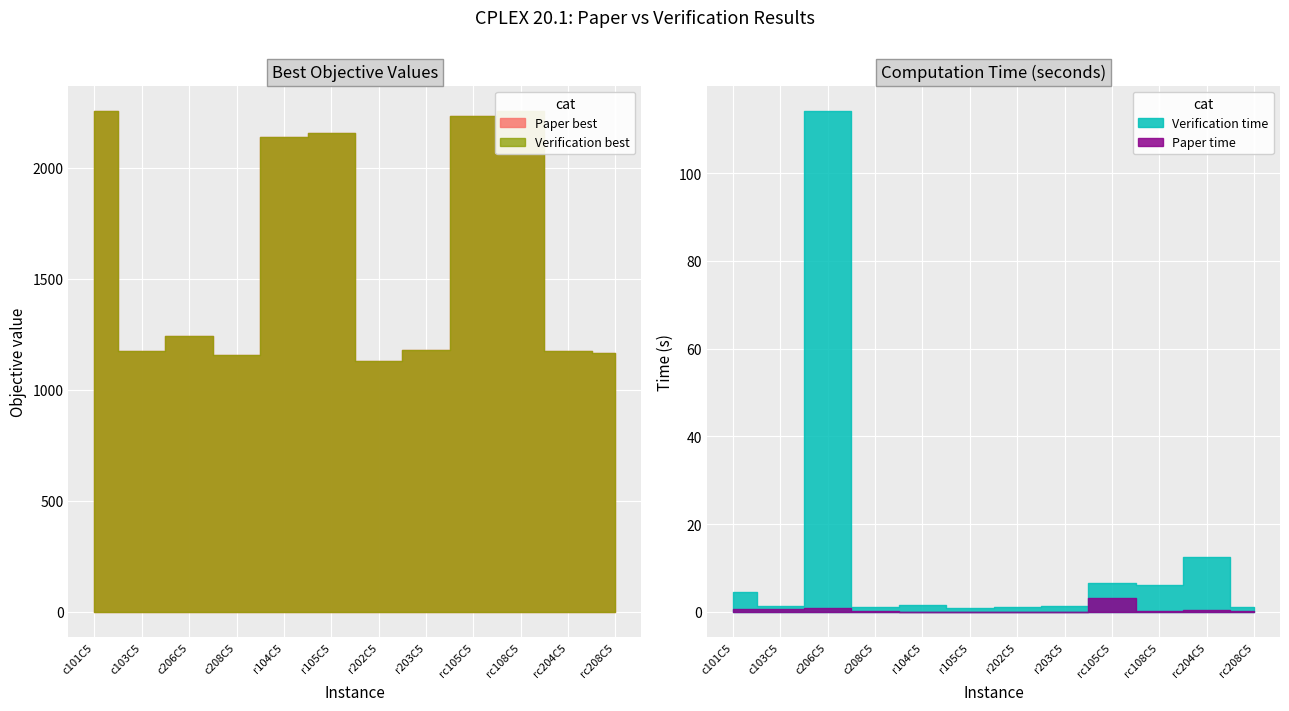

Is it true that Paper time equals 3.1 at rc105C5?

True